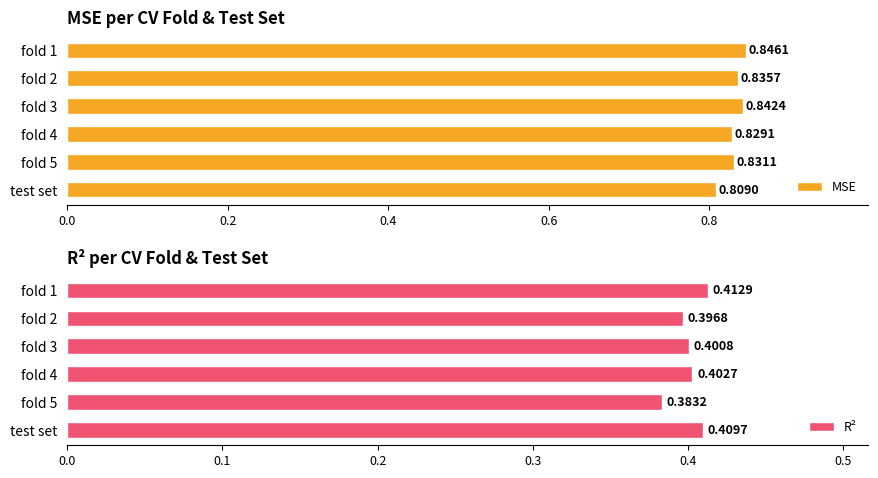

Are the bars grouped side by side (vs. stacked)?

Yes